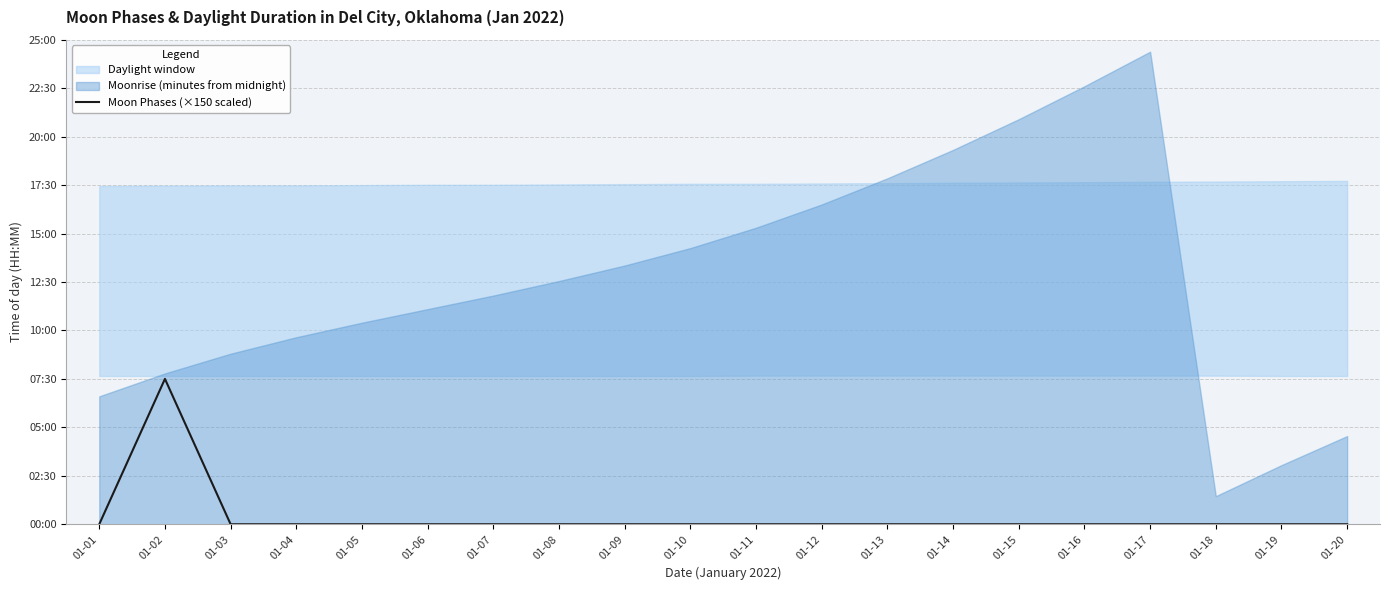

How many points are higher than both their immediate neighbors (excluding endpoints)?

1